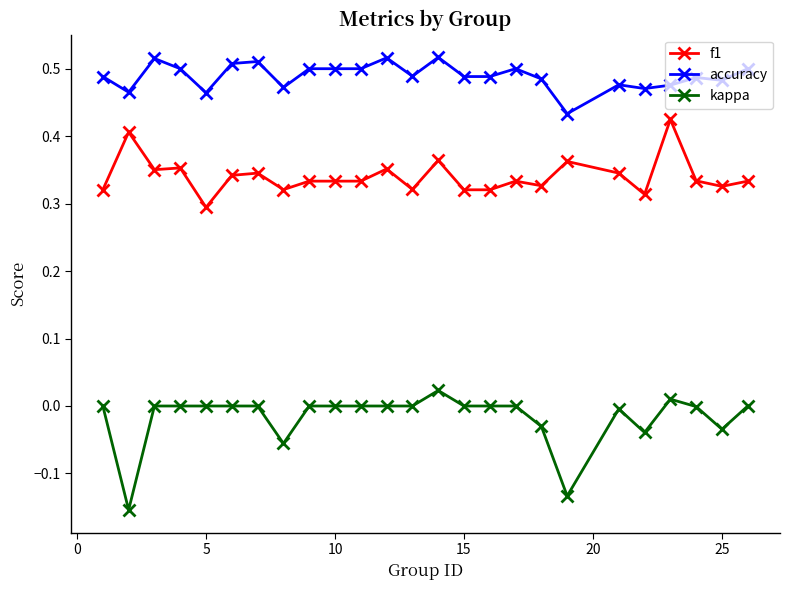

What is the sum of all accuracy values?

12.2